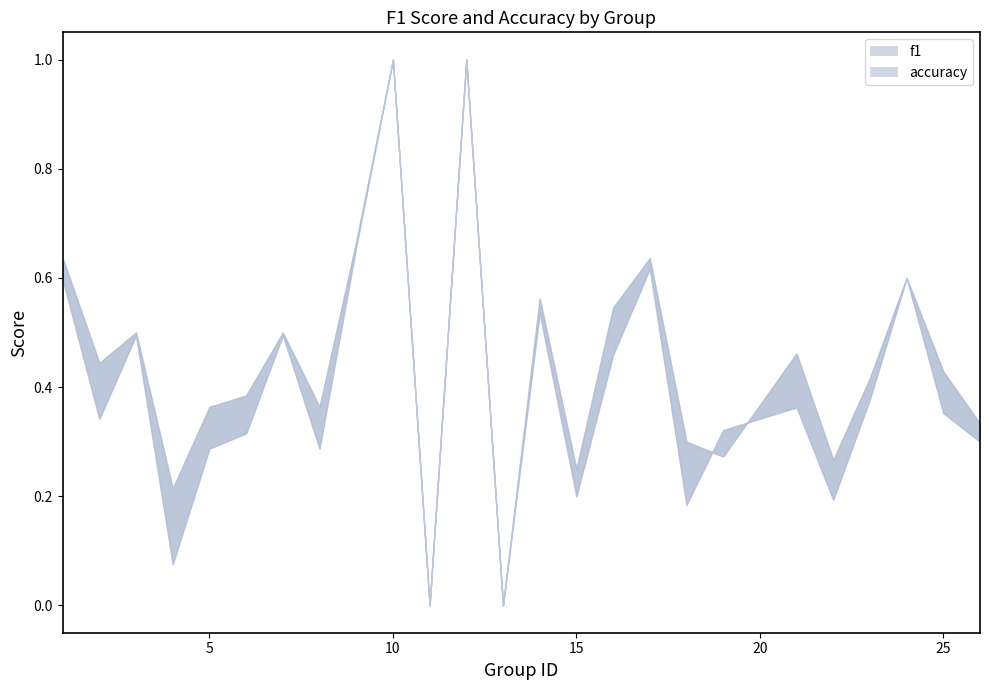

List the series in order of their peak value, lowest first.

f1_line, accuracy_line